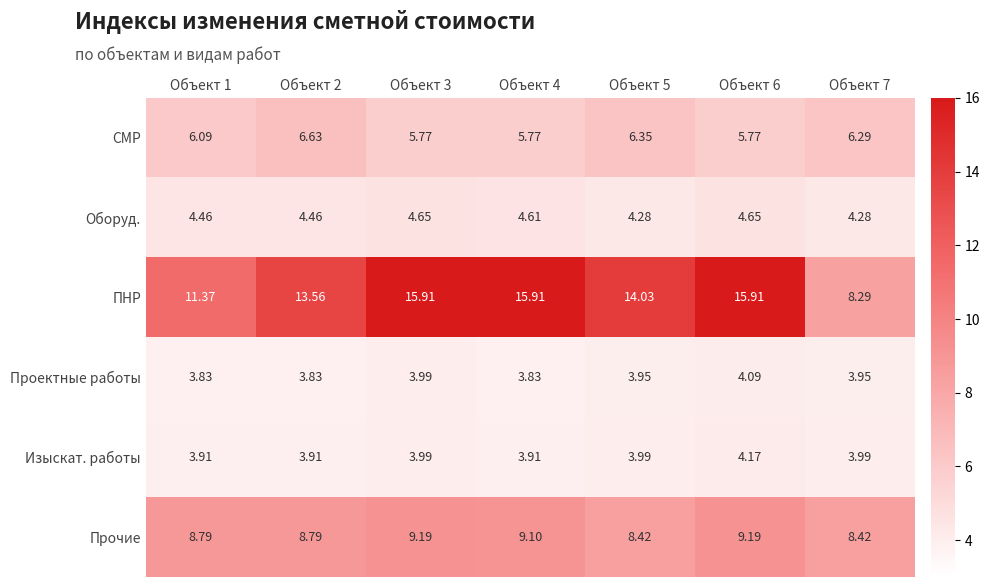

At Объект 5, list the series in order from smallest to largest.

Проектные работы, Изыскат. работы, Оборуд., СМР, Прочие, ПНР